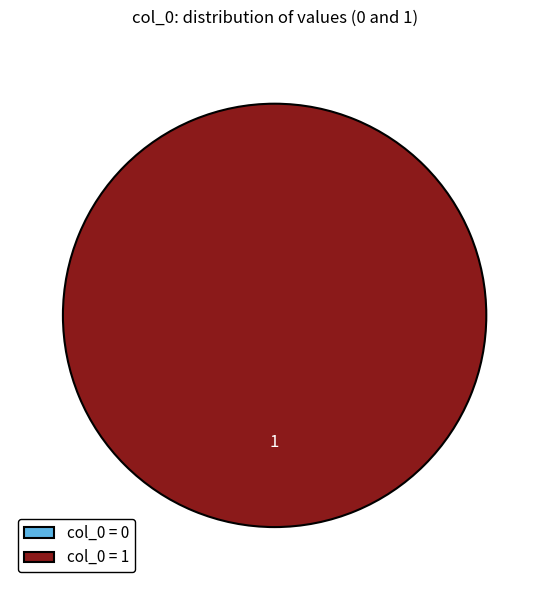

True or false: col_0 = 1 accounts for 94% of the total.

False